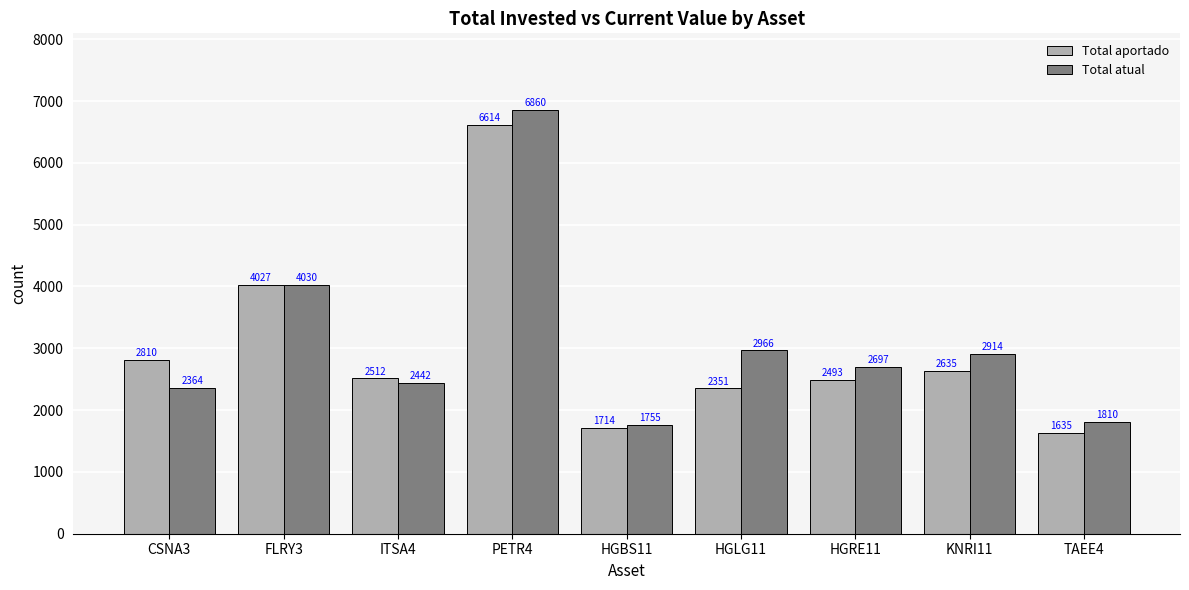

Where is Total aportado nearest to the value 4124?

FLRY3